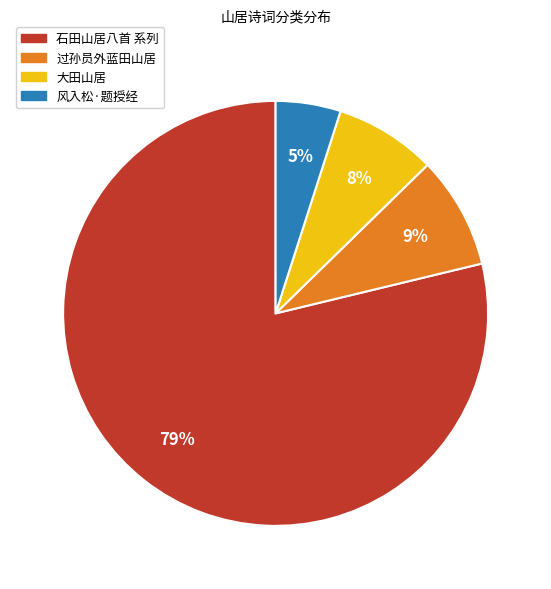

How many segments does this pie chart have?

4